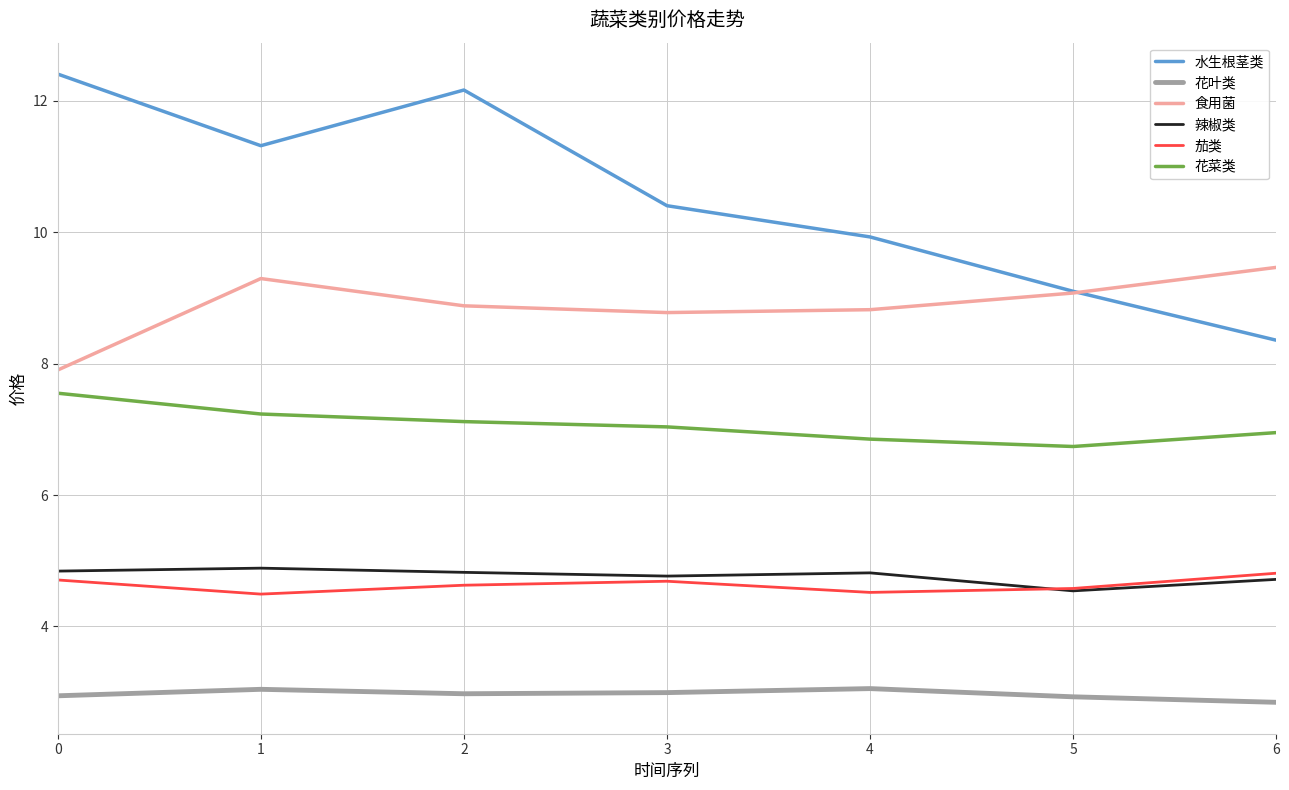

What is the total value across all series at 4?

38.0